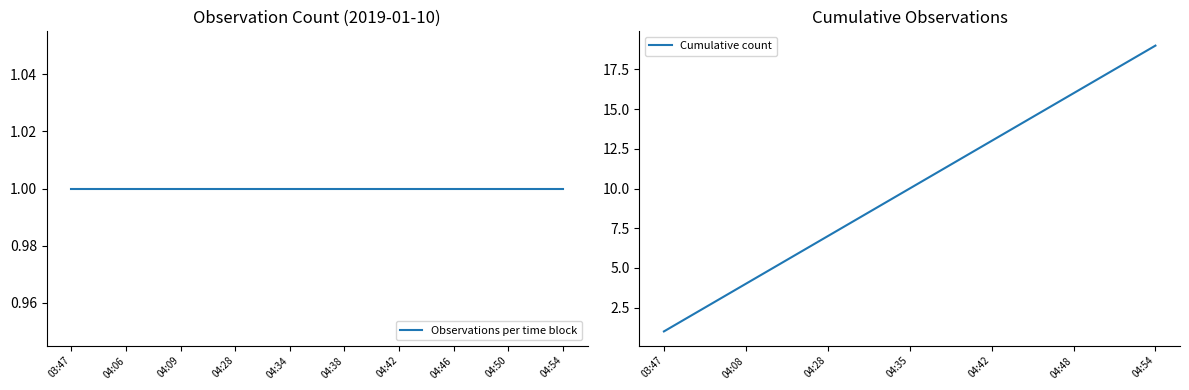

What is the value of the Cumulative count point at the 16th from the left?

16